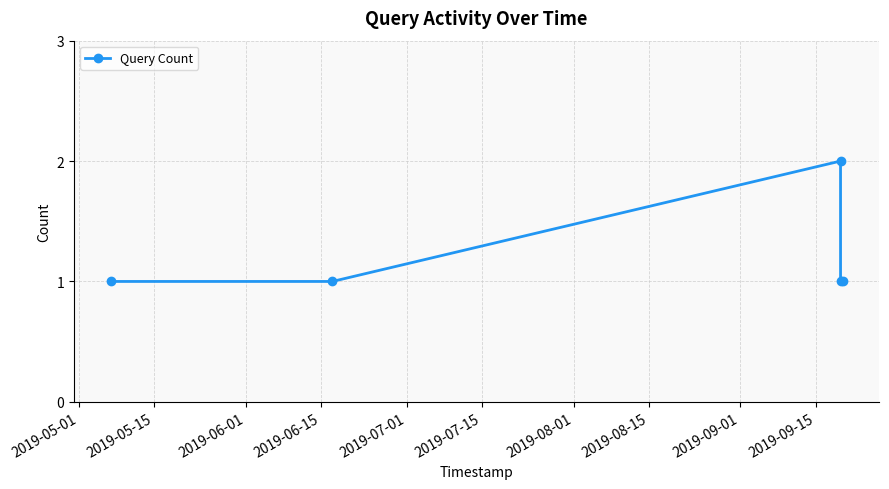

What is the sum of all values?

6